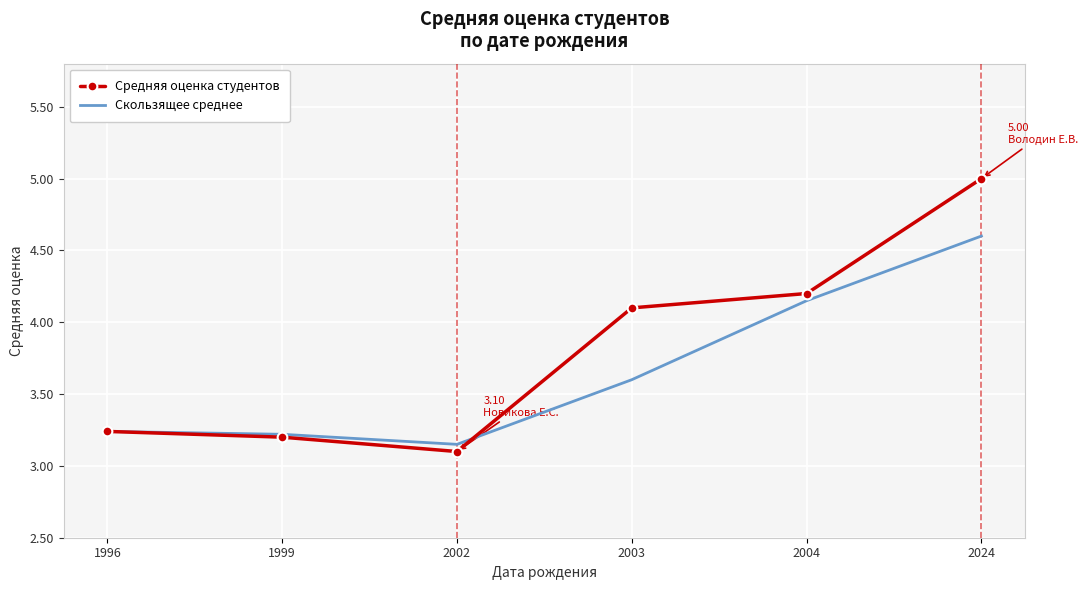

At which category is the sum across all series the highest?

2024